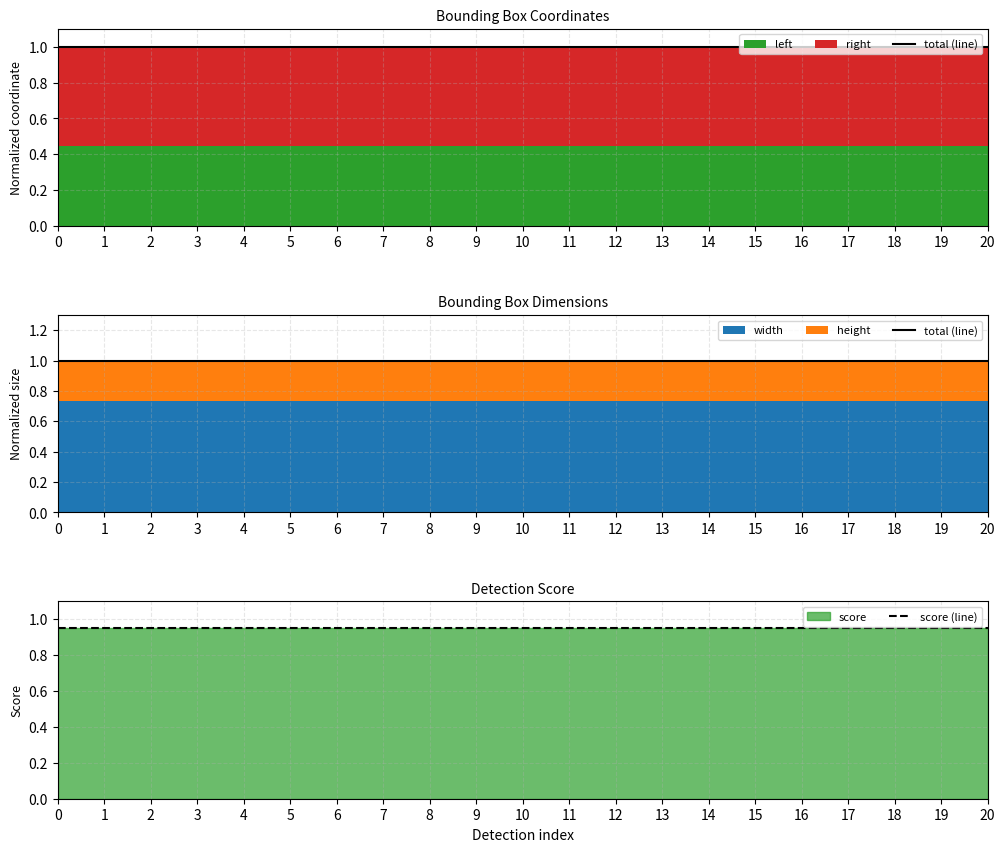

Does the chart display data point markers on the line(s)?

No